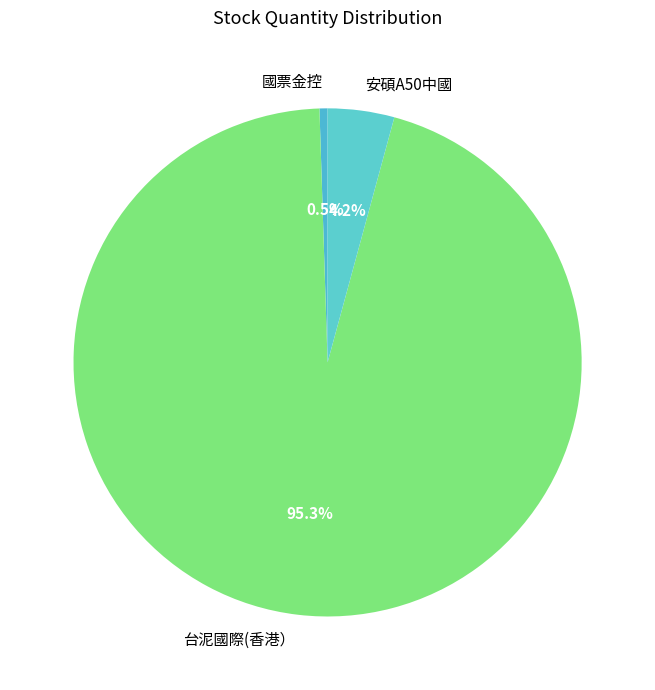

Is there any slice that represents more than half of the pie?

Yes